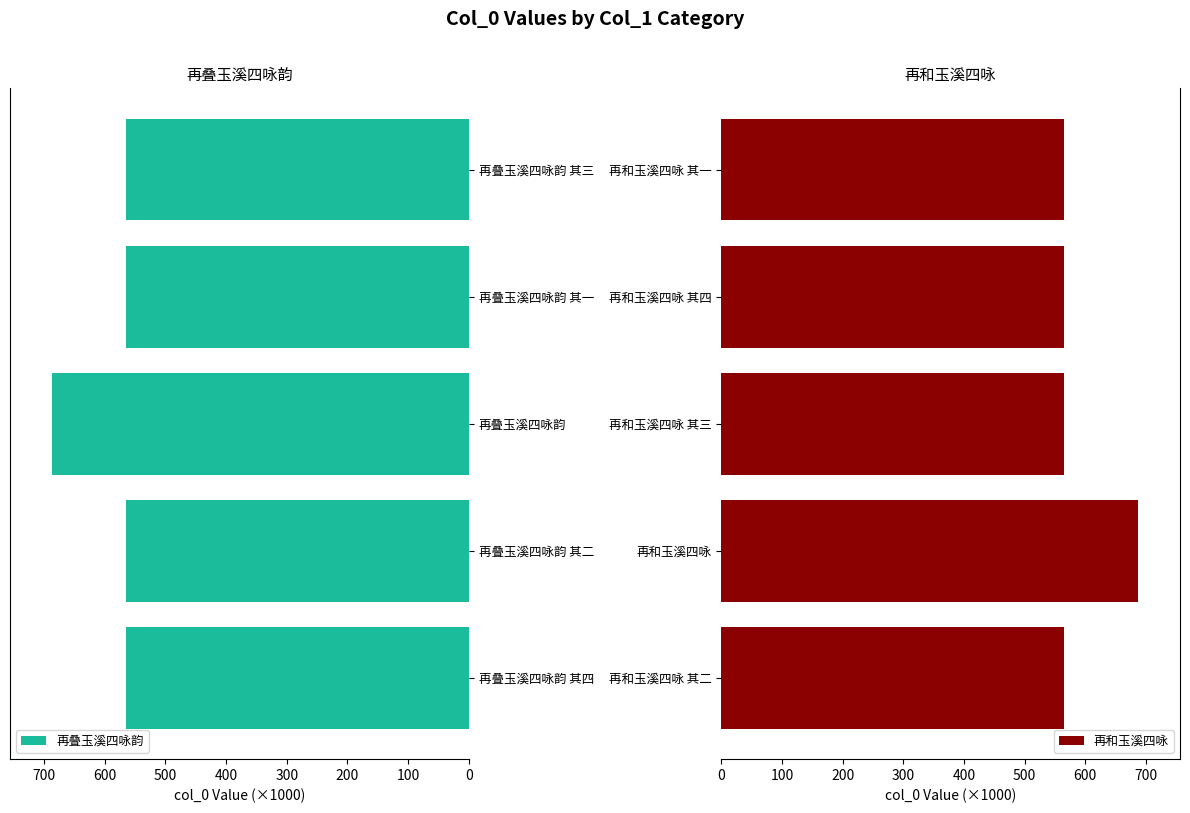

Does the chart contain stacked bars?

No